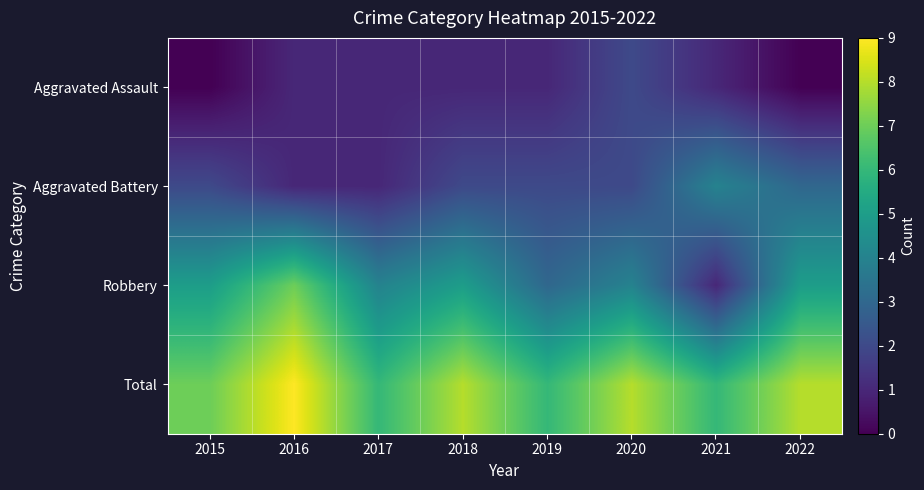

At which category does the chart reach its peak across all series?

2016